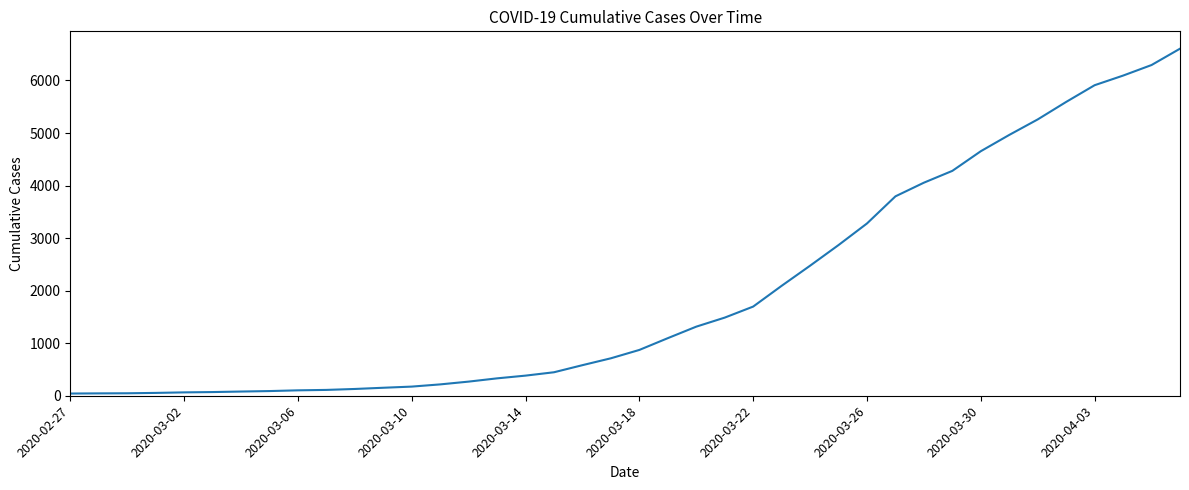

What is the difference between the maximum and minimum values?

6563